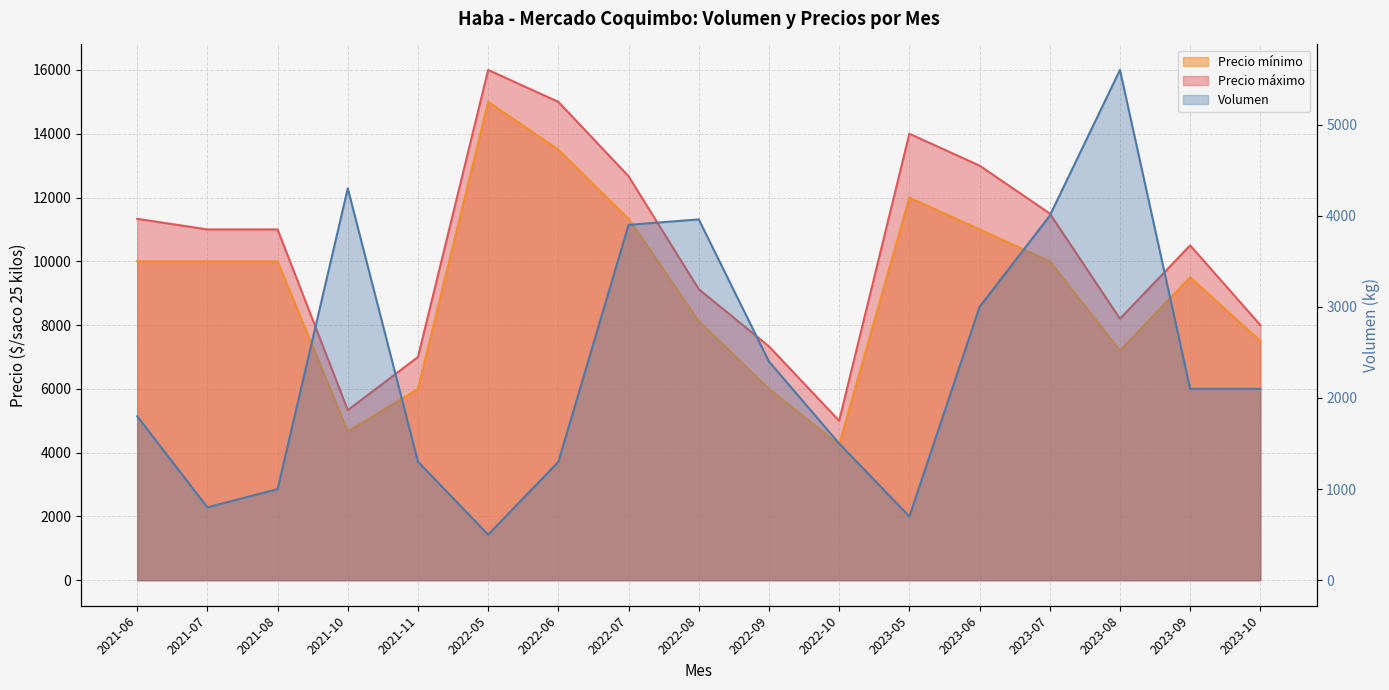

True or false: Precio máximo has a value of 5268 at 2022-07.

False